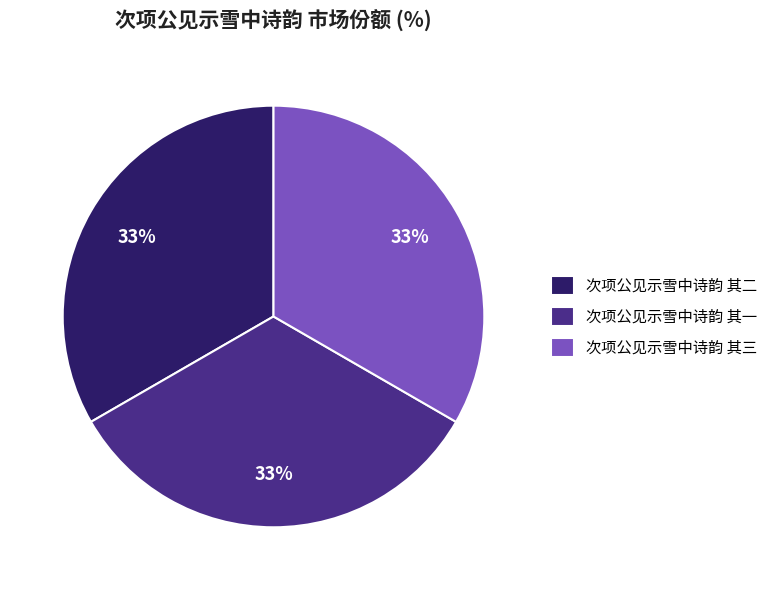

Is there any slice that represents more than half of the pie?

No